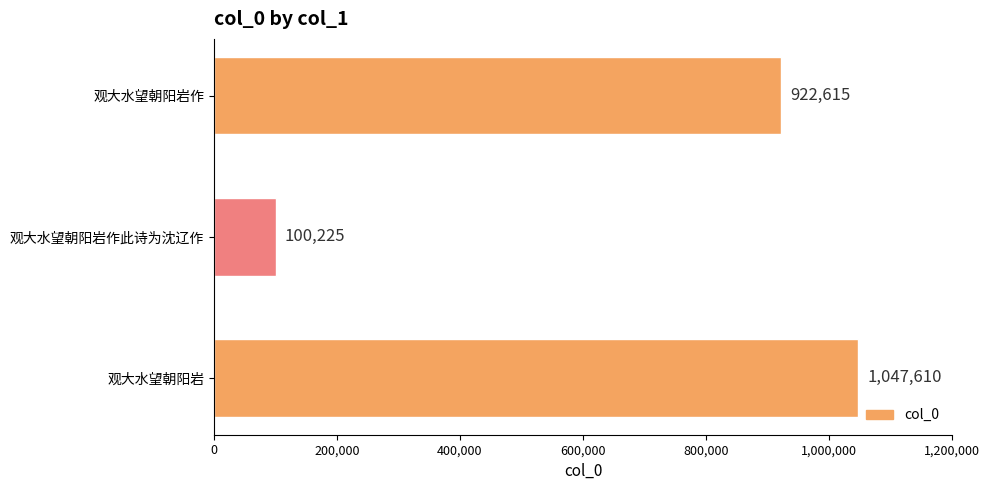

What is the change in value from 观大水望朝阳岩 to 观大水望朝阳岩作?

-124995